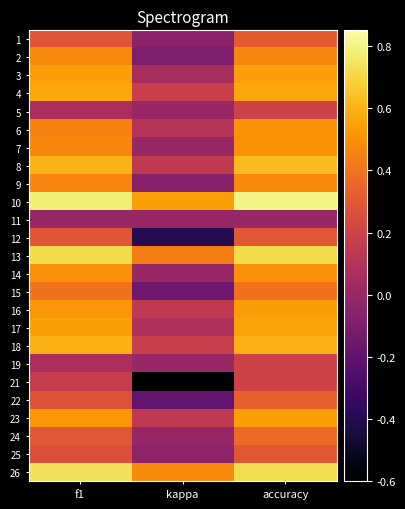

What is the maximum value shown in the chart?

0.8